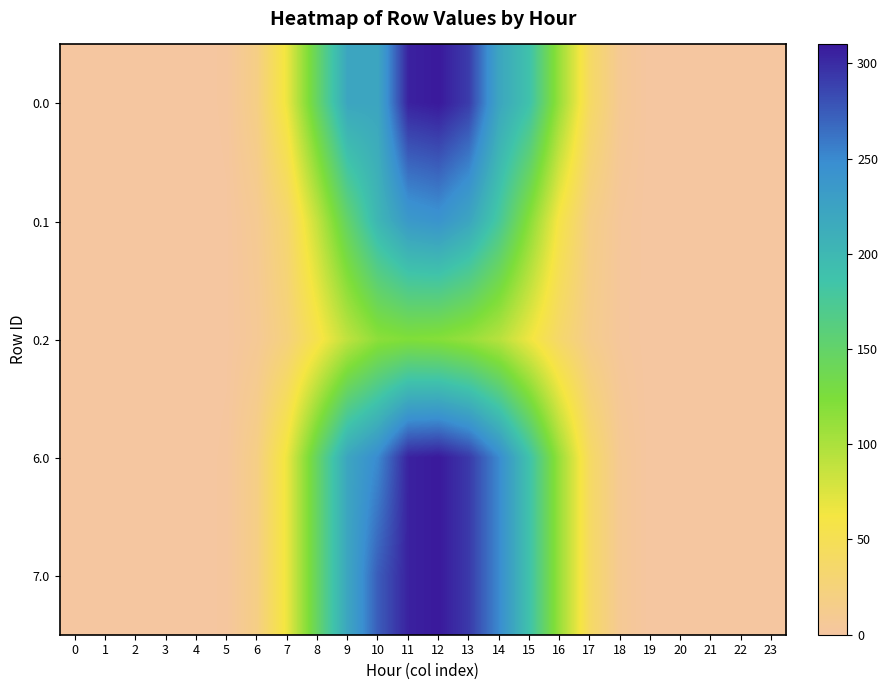

Reading left to right, what are all the values shown in this chart?

0.0: 0=0.0	1=0.0	2=0.0	3=0.0	4=0.0	5=1.7	6=17.8	7=67.0	8=147.4	9=220.9	10=221.0	11=304.9	12=309.9	13=291.2	14=221.3	15=187.5	16=109.1	17=39.6	18=7.6	19=0.1	20=0.0	21=0.0	22=0.0	23=0.0
0.1: 0=0.0	1=0.0	2=0.0	3=0.0	4=0.0	5=0.9	6=9.0	7=32.0	8=87.8	9=150.0	10=201.8	11=235.4	12=241.7	13=221.1	14=177.4	15=118.6	16=57.7	17=17.3	18=3.7	19=0.1	20=0.0	21=0.0	22=0.0	23=0.0
0.2: 0=0.0	1=0.0	2=0.0	3=0.0	4=0.0	5=0.8	6=6.9	7=23.4	8=55.1	9=90.5	10=115.8	11=122.1	12=119.2	13=110.1	14=94.2	15=65.2	16=35.0	17=13.6	18=3.3	19=0.0	20=0.0	21=0.0	22=0.0	23=0.0
6.0: 0=0.0	1=0.0	2=0.0	3=0.0	4=0.0	5=1.7	6=17.8	7=67.0	8=147.4	9=220.9	10=250.0	11=304.9	12=309.9	13=292.6	14=249.7	15=187.5	16=109.1	17=39.6	18=7.6	19=0.1	20=0.0	21=0.0	22=0.0	23=0.0
7.0: 0=0.0	1=0.0	2=0.0	3=0.0	4=0.0	5=1.7	6=17.8	7=67.0	8=147.4	9=220.9	10=274.1	11=304.9	12=309.9	13=292.6	14=249.7	15=187.5	16=109.1	17=39.6	18=7.6	19=0.1	20=0.0	21=0.0	22=0.0	23=0.0